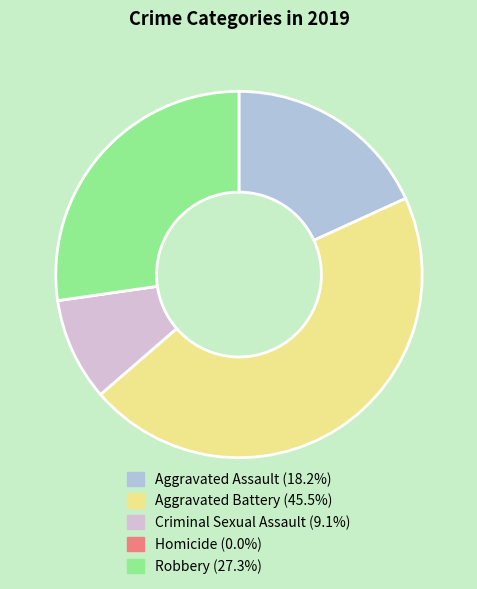

Is the sum of Criminal Sexual Assault and Aggravated Assault greater than half?

No